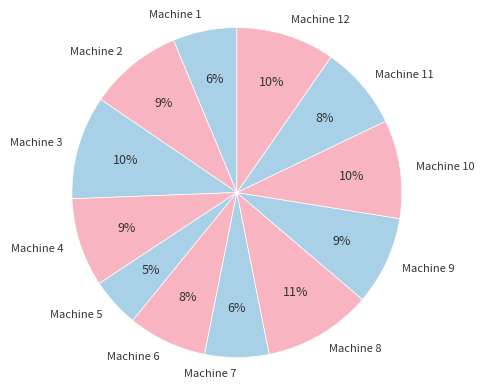

Does Machine 6 account for over 50% of the chart?

No